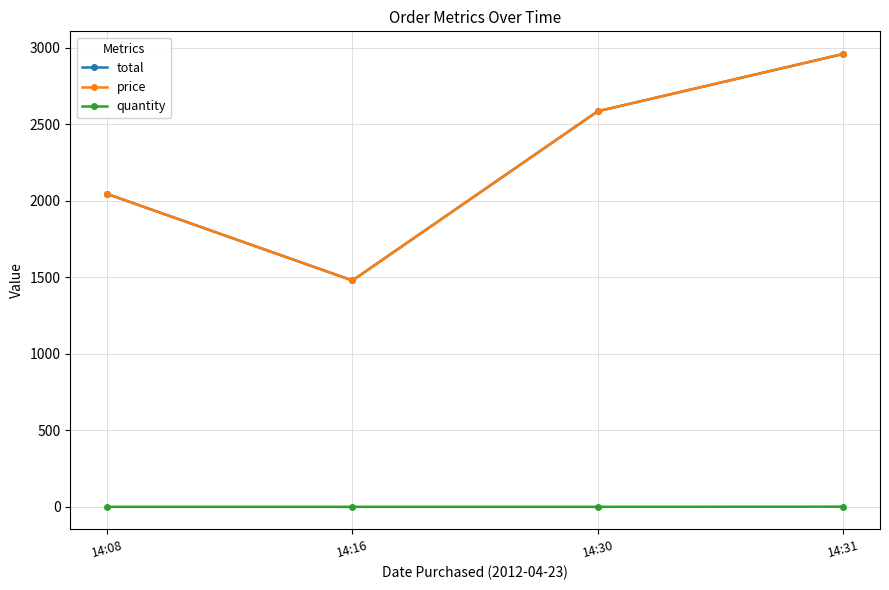

Rank the series at 14:31 from lowest to highest value.

quantity, total, price